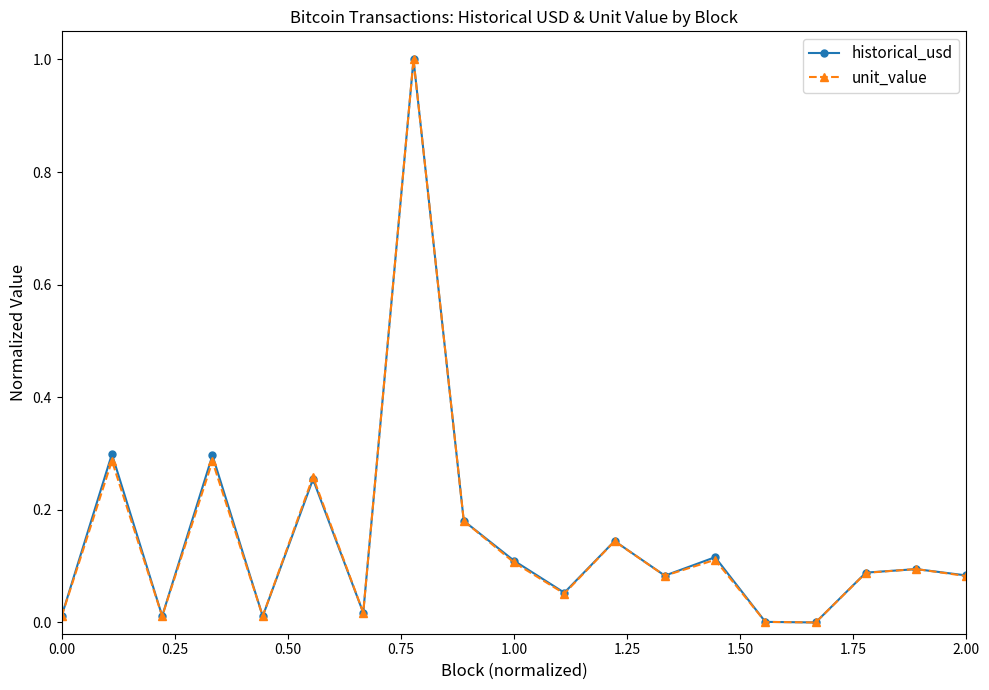

True or false: historical_usd has more than 0 points higher than both neighbors.

True